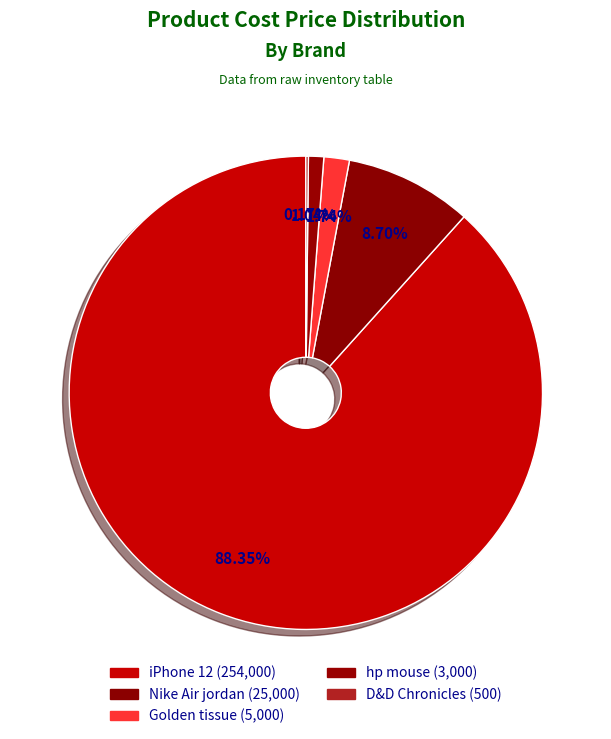

Which has a higher value, iPhone 12 or Golden tissue?

iPhone 12